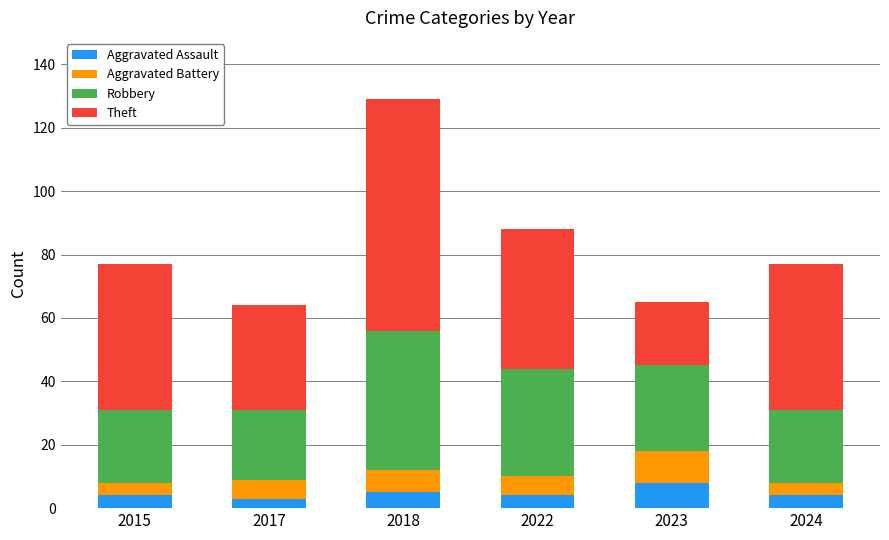

At which category is the sum across all series the highest?

2018